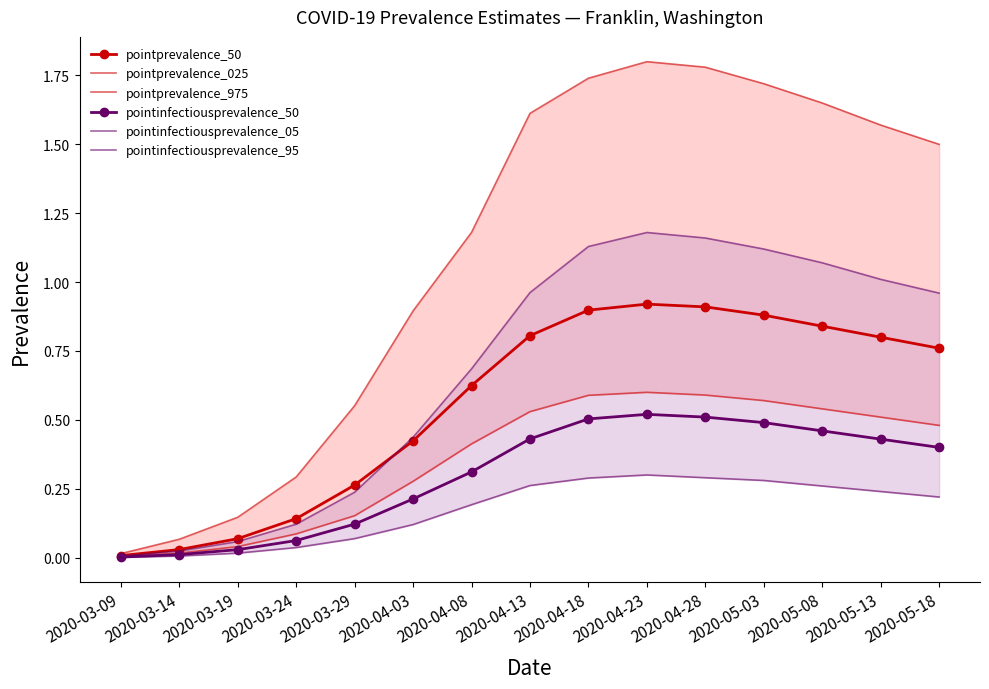

What is the total value across all series at 2020-04-13?

4.6